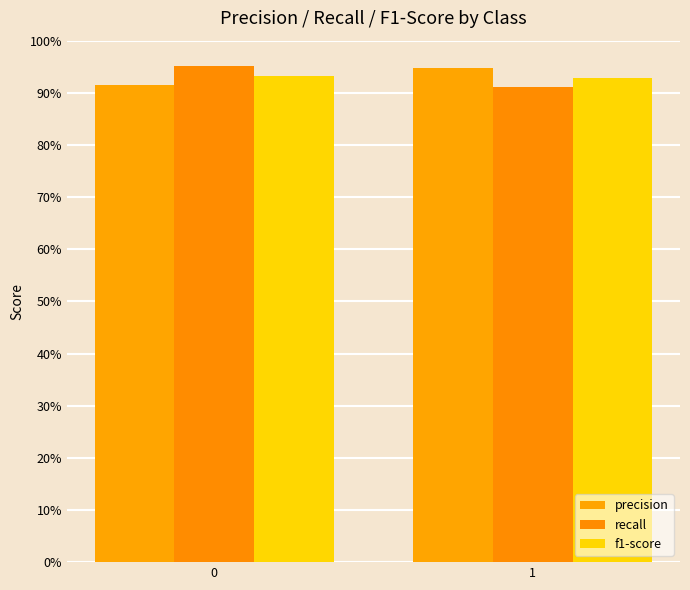

Count the precision values in the range 0 to 1.

2